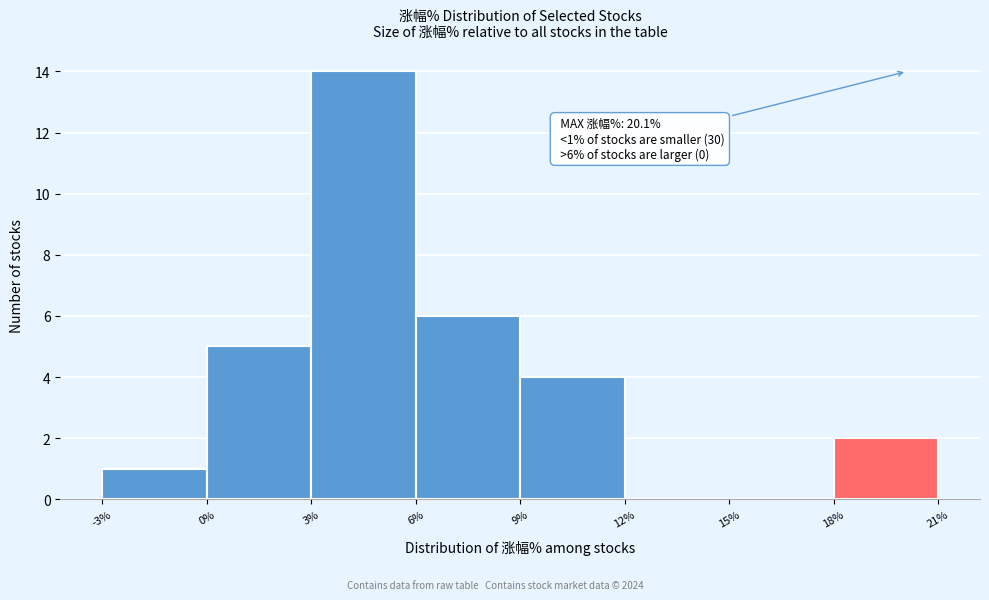

Which range on the x-axis has the tallest bar?

3% to 6%